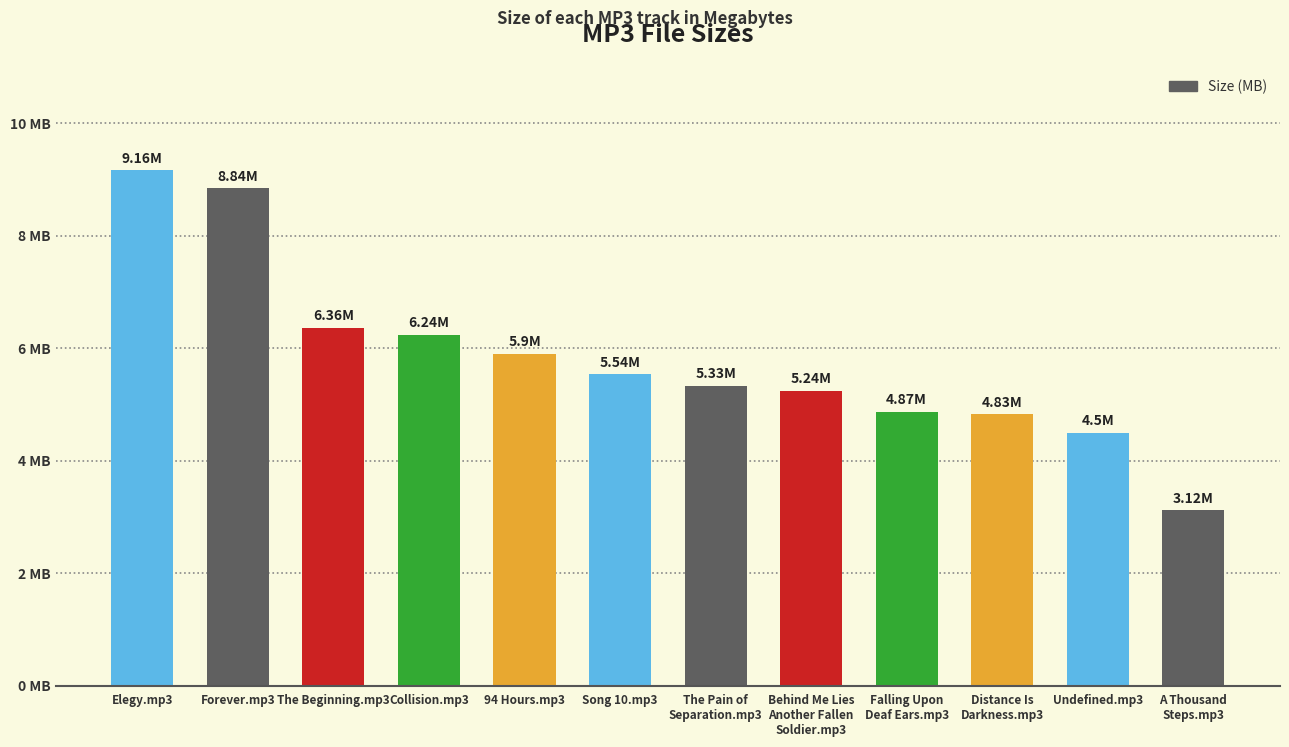

The chart shows a value of 9.8 at The Beginning.mp3. True or false?

False